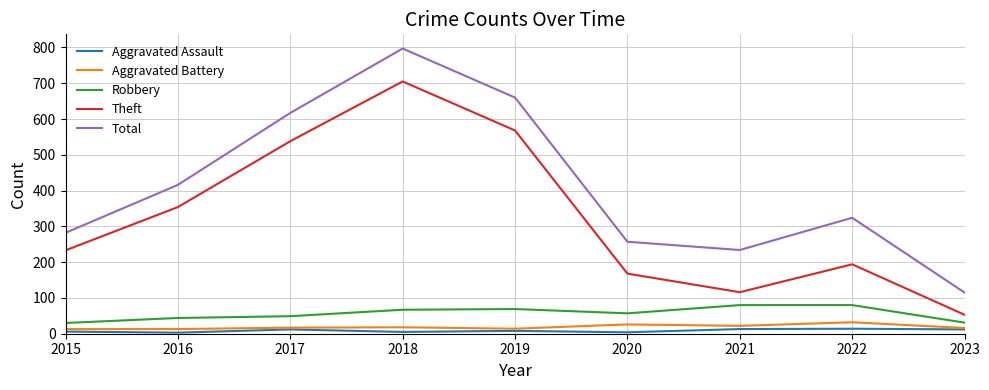

Which category has the highest value across all series?

2018